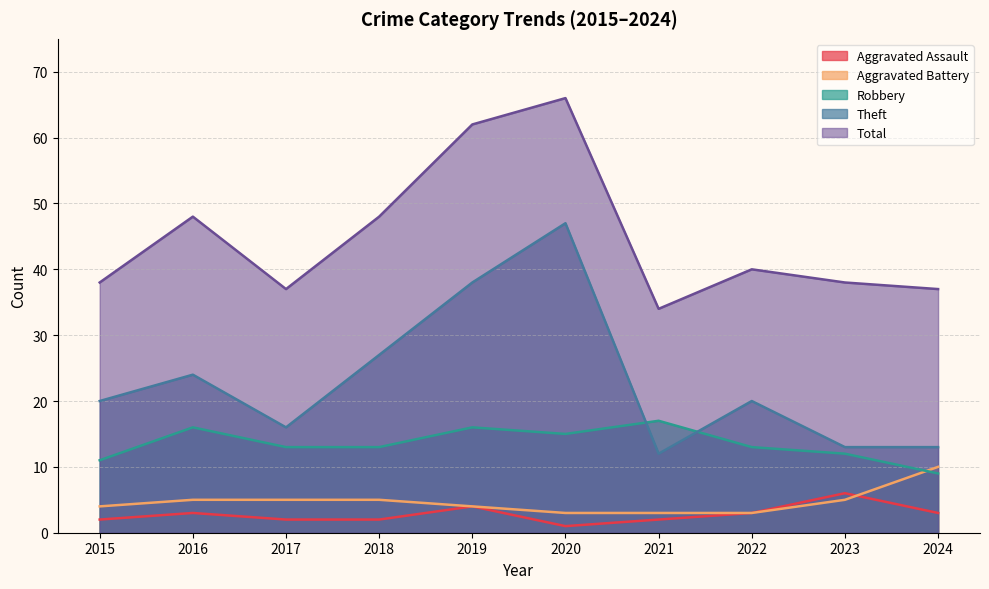

What is the value of the Aggravated Assault point at the 7th from the left?

2